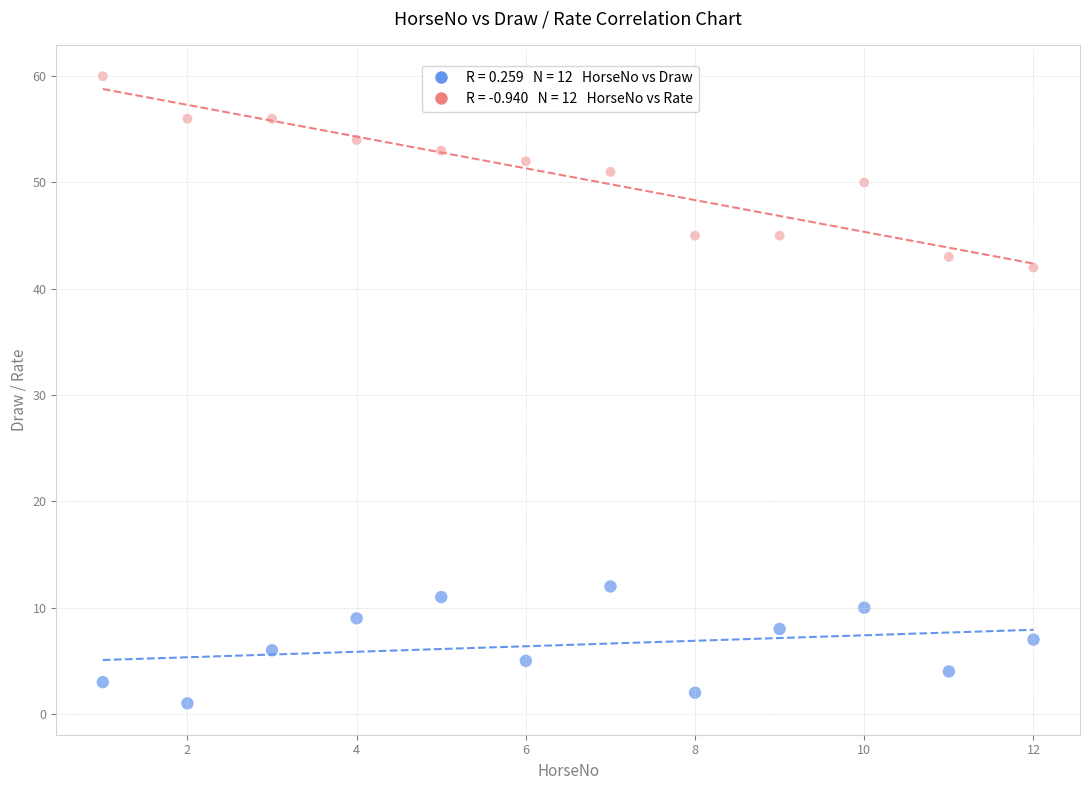

Across all data points, what is the range of X values (max minus min)?

11